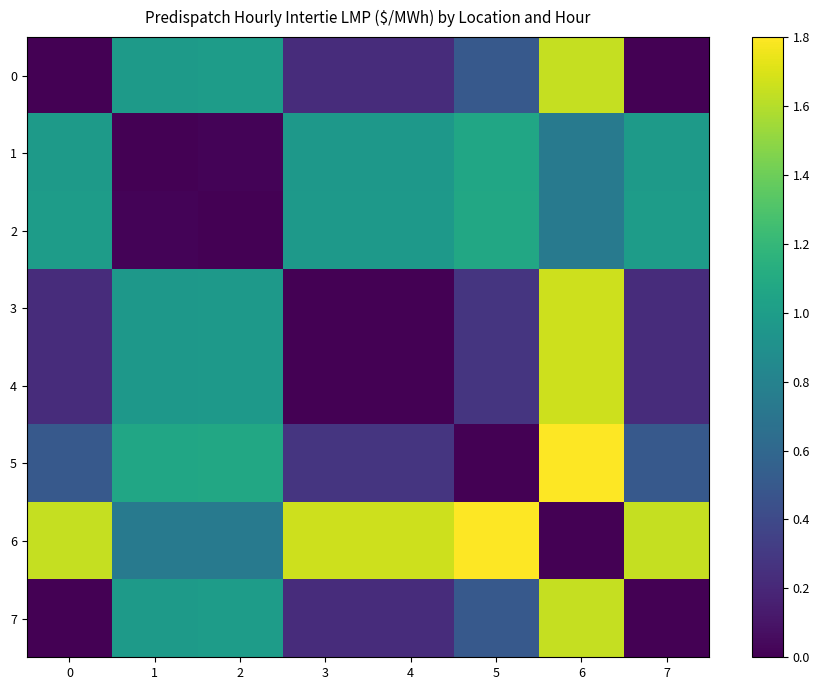

What is the spread (max minus min) of values at 3?

1.7